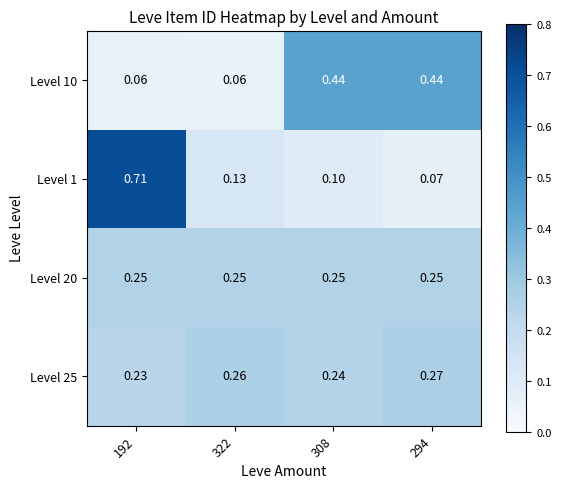

Is the value of Level 10 at 192 greater than the value of Level 20 at 308?

No